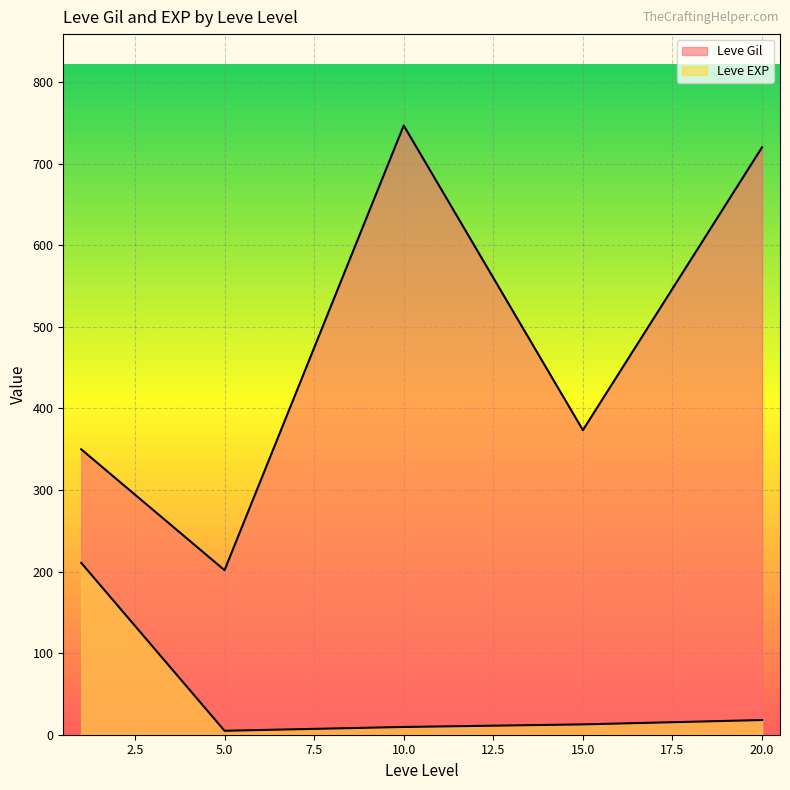

Which category has the highest value in the Leve Gil series?

10